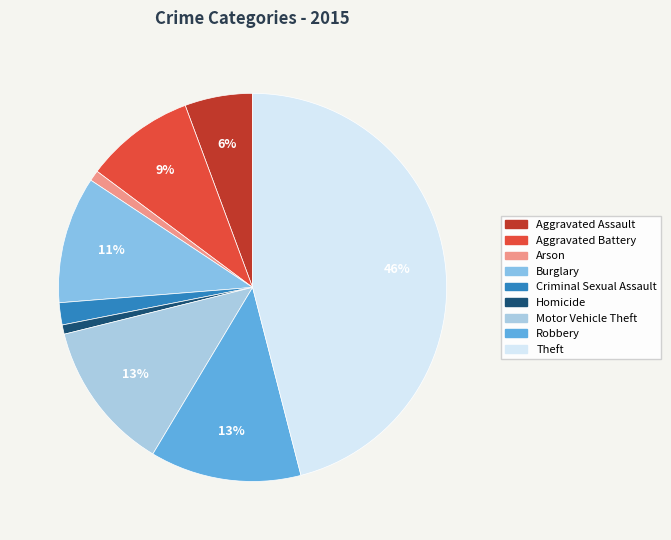

Is Homicide the majority of the pie?

No